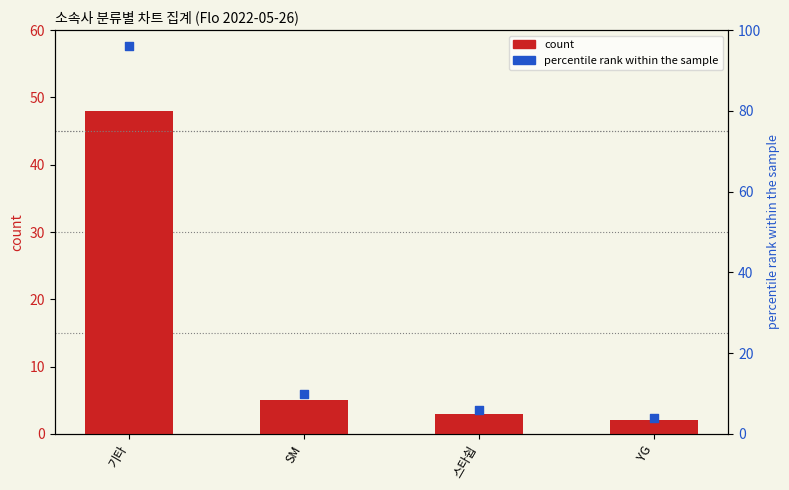

Which series reaches the minimum Y coordinate?

count